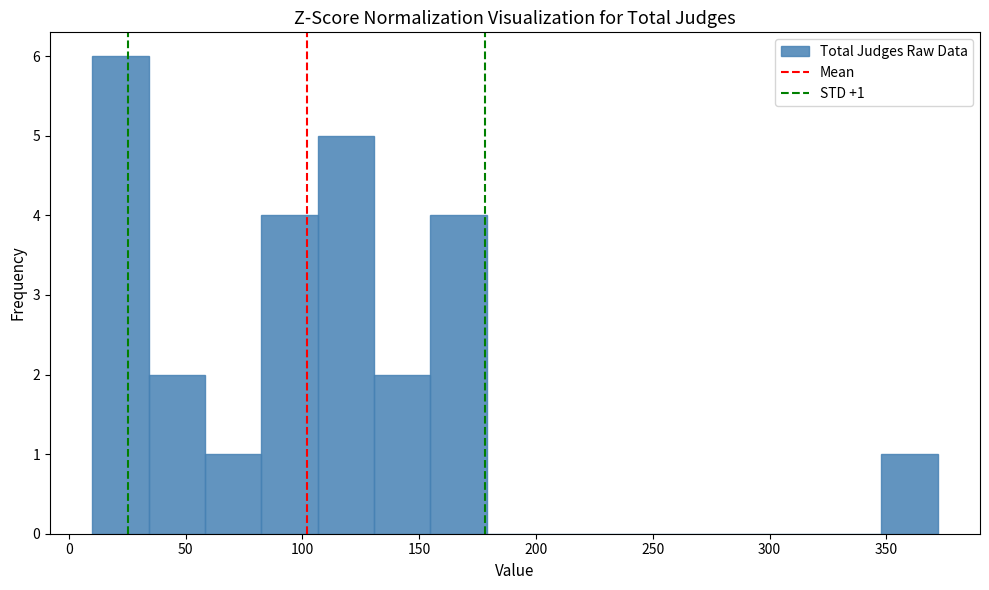

Which range on the x-axis has the tallest bar?

10 to 35